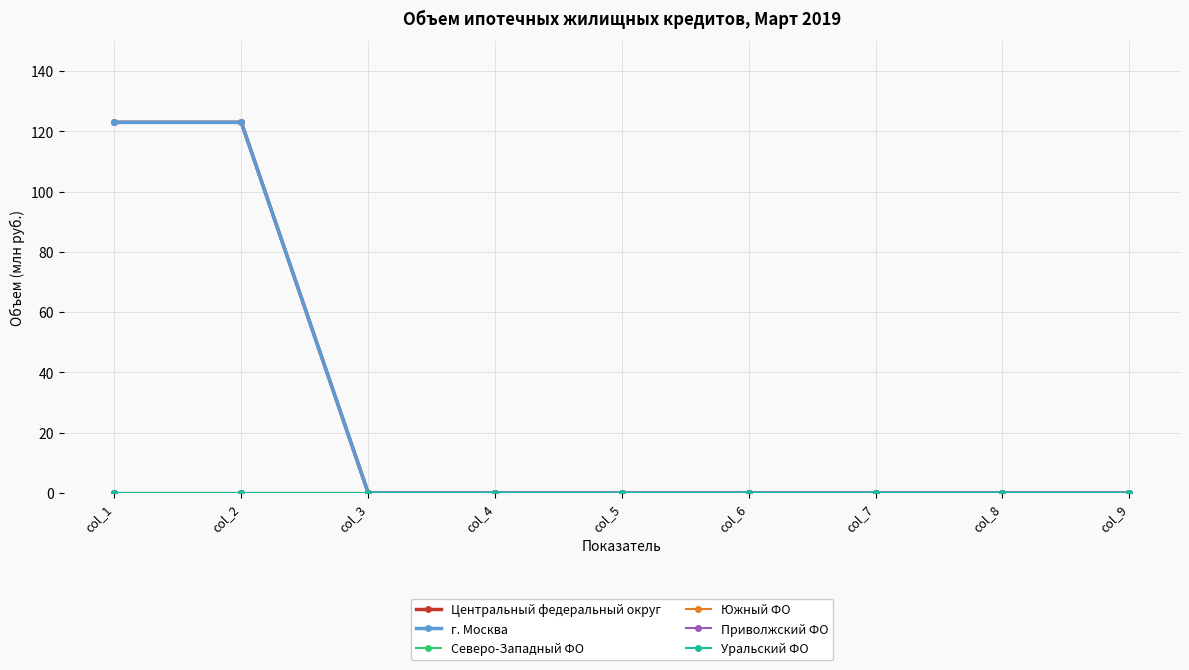

Is it true that г. Москва equals 0 at col_9?

True